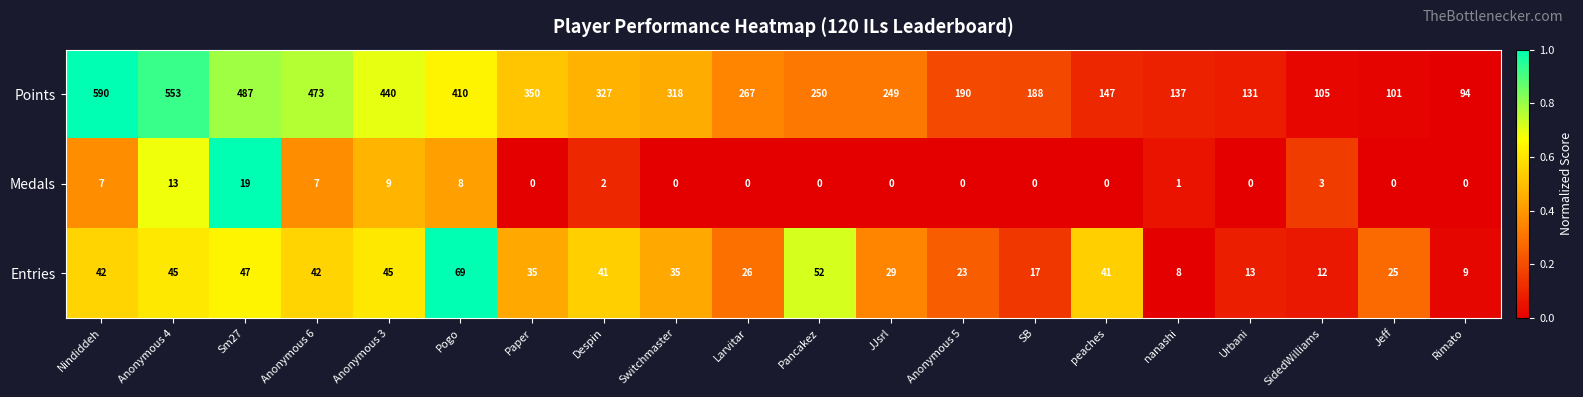

Where is Points nearest to the value 342?

Paper